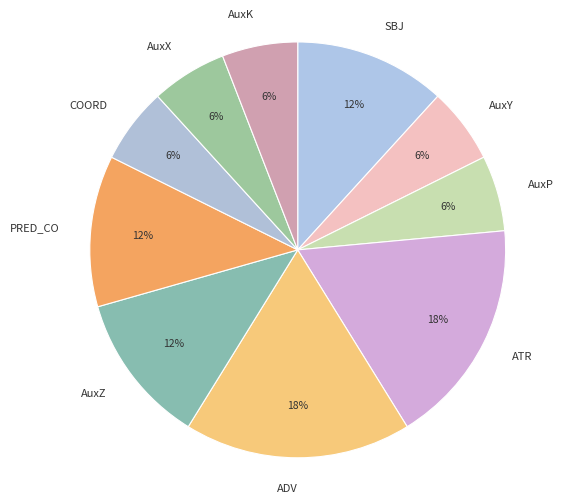

Is there a majority slice in this chart?

No